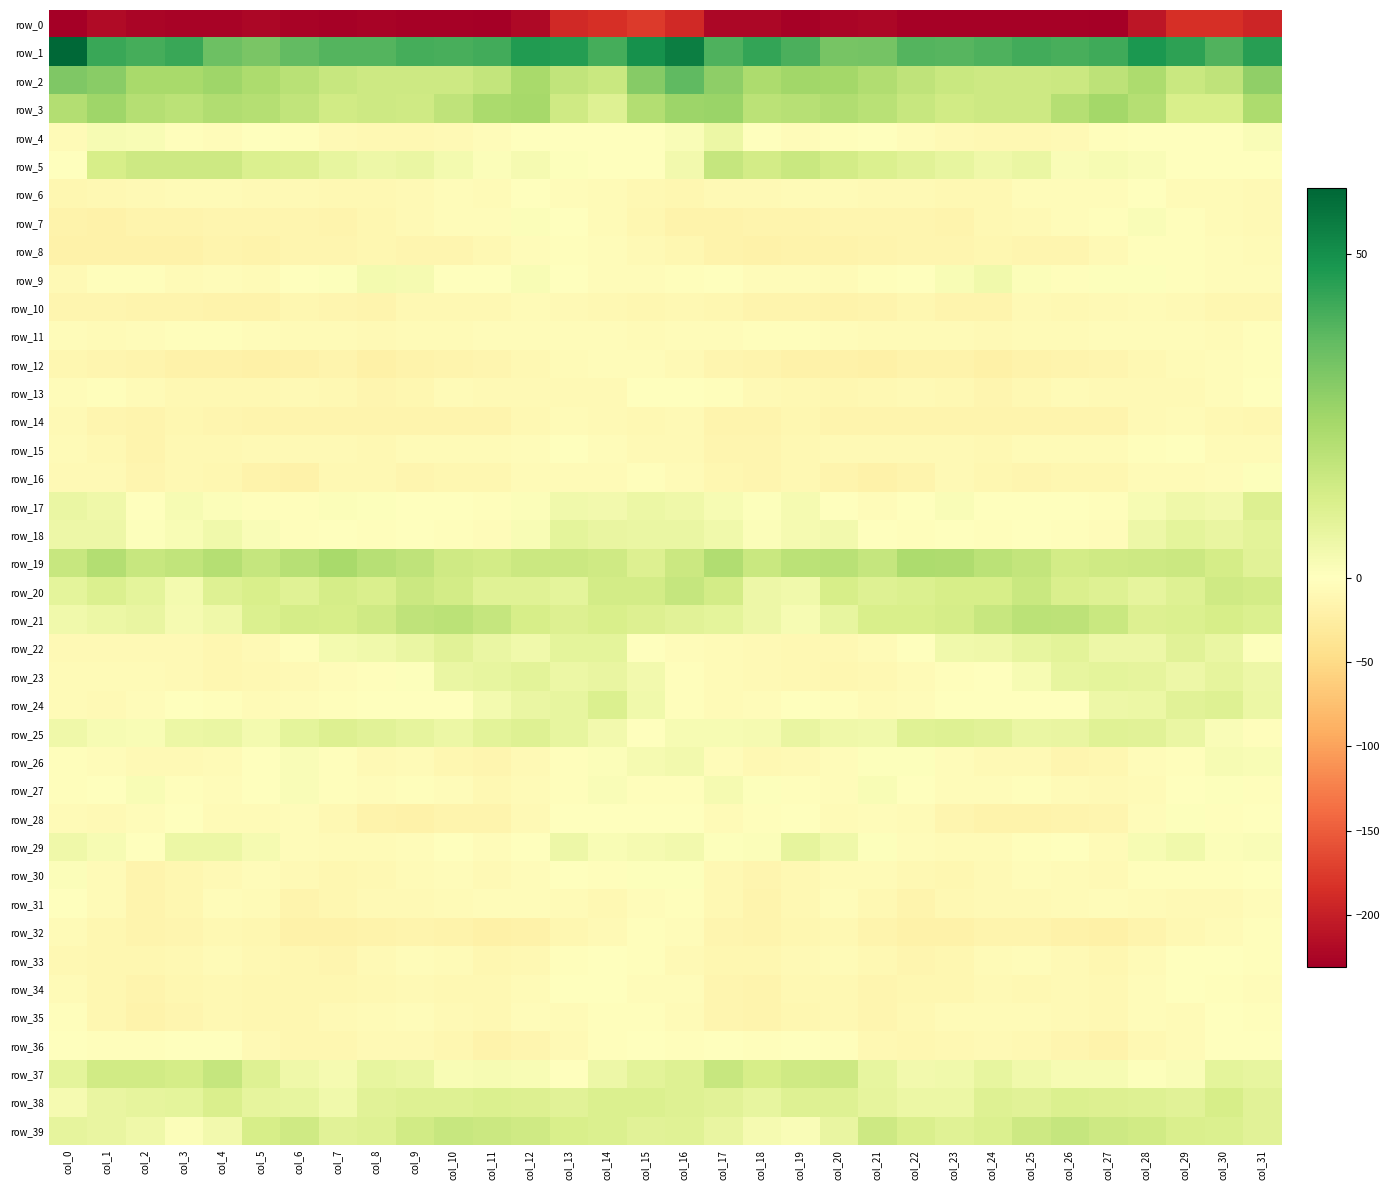

List the labels in order of row_4 value, largest first.

col_17, col_1, col_2, col_31, col_16, col_15, col_13, col_29, col_18, col_28, col_14, col_30, col_12, col_5, col_21, col_20, col_6, col_3, col_27, col_4, col_22, col_19, col_11, col_0, col_7, col_26, col_23, col_10, col_25, col_9, col_8, col_24